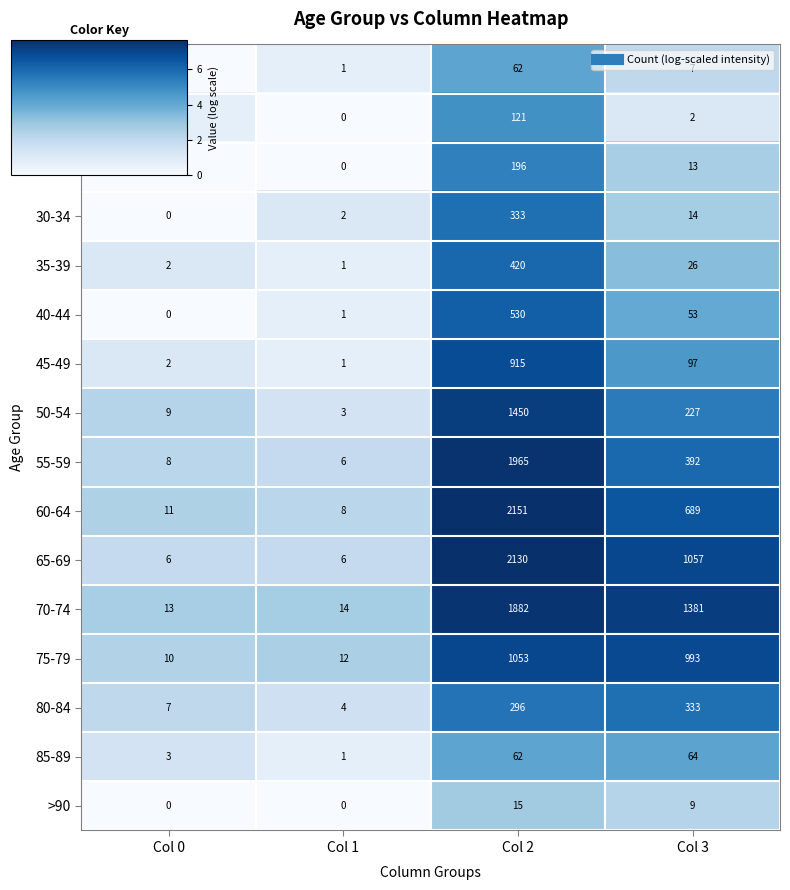

List the labels in order of 55-59 value, largest first.

Col 2, Col 3, Col 0, Col 1